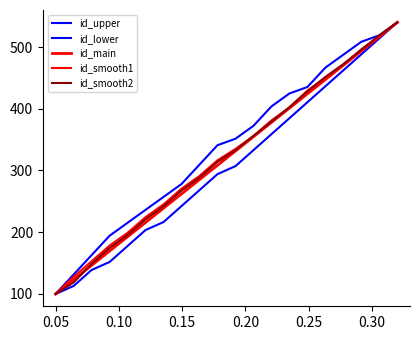

How many lines are shown in the chart?

5